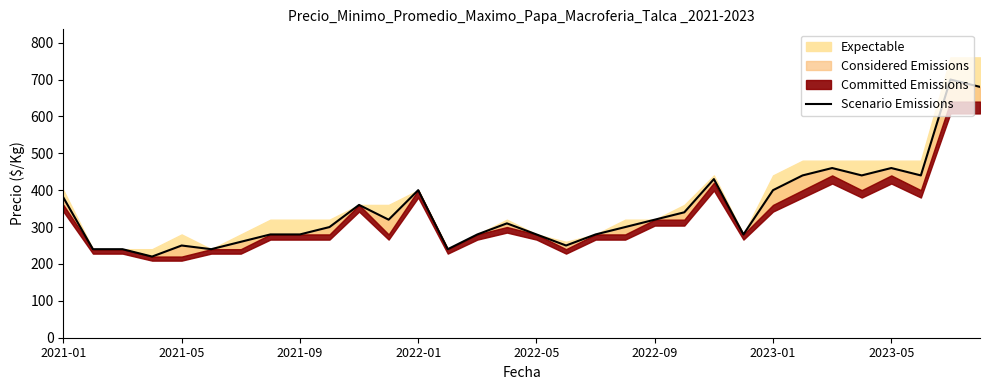

What is the maximum value shown in the chart?

700